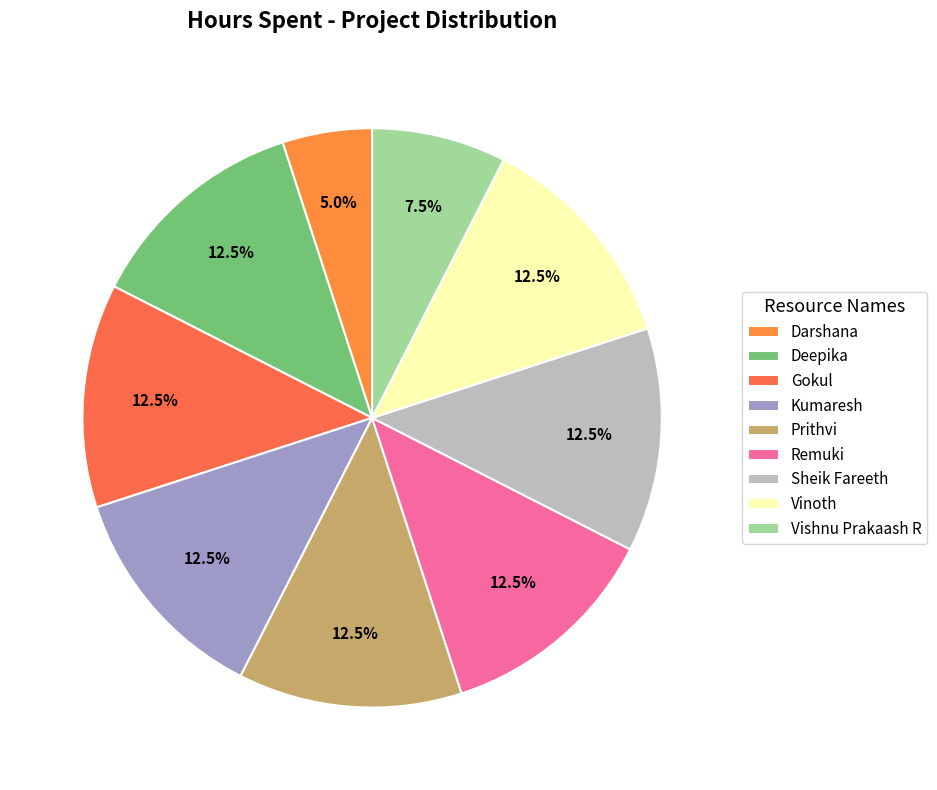

Which has a higher value, Kumaresh or Prithvi?

Kumaresh